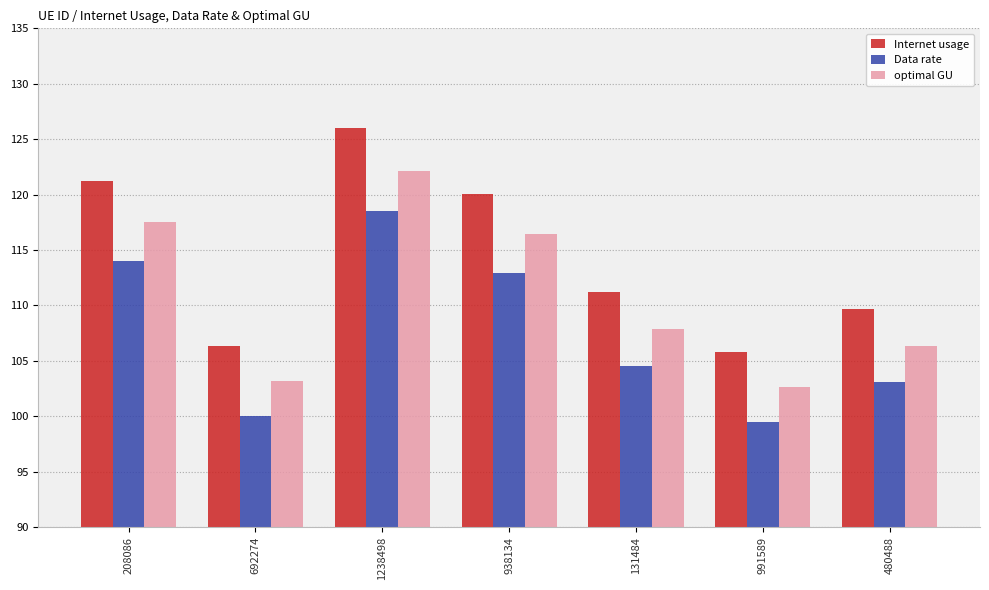

What position from the right is 938134?

4